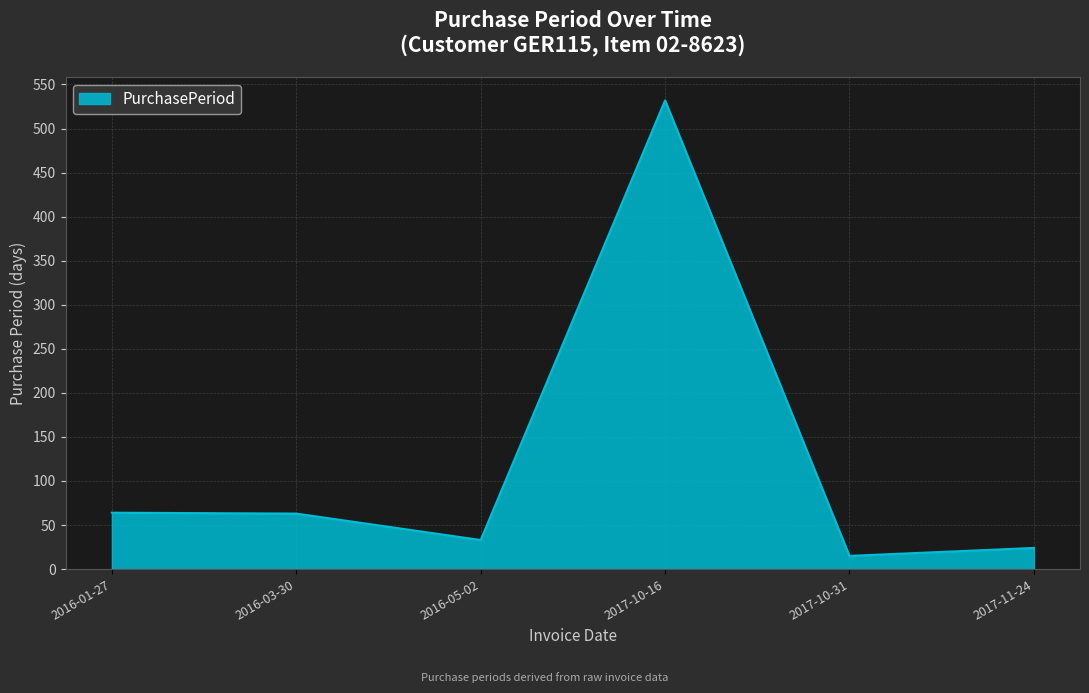

What is the average value?

122